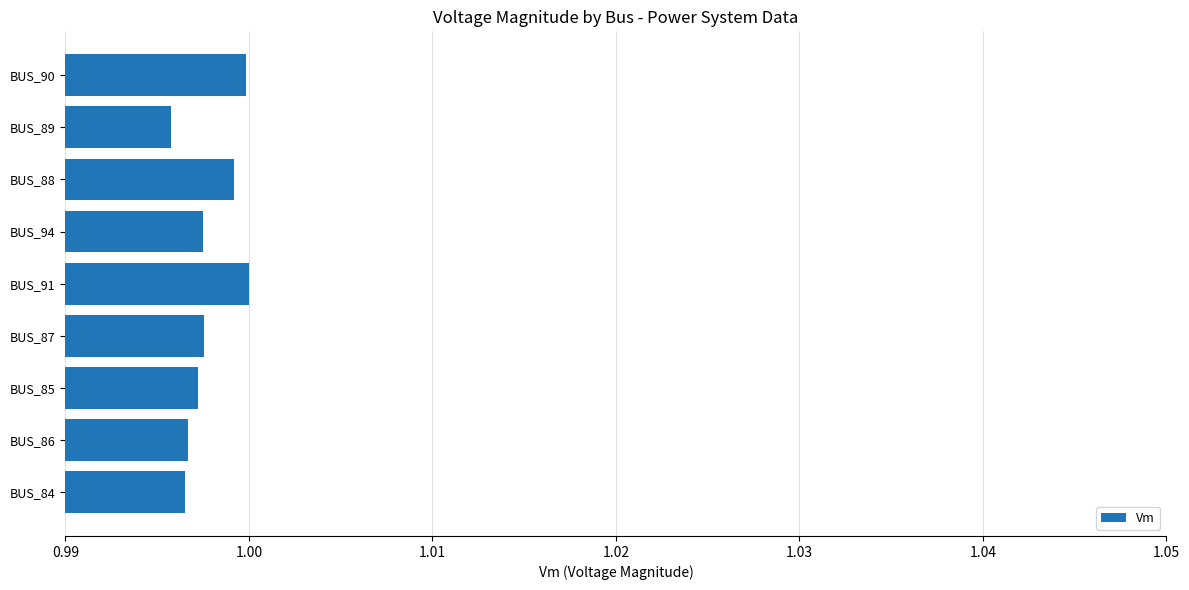

The chart shows a value of 1.0 at BUS_85. True or false?

True